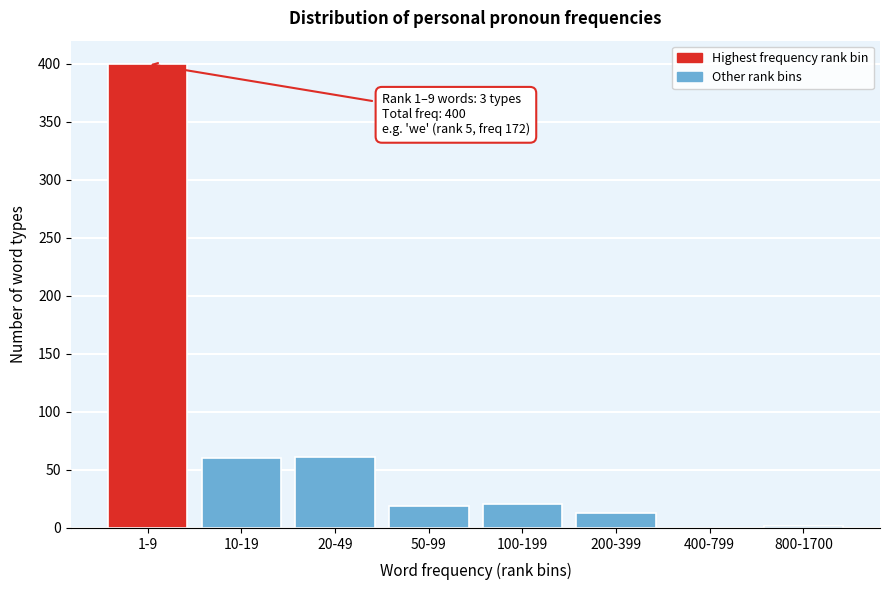

What is the greatest value displayed?

400